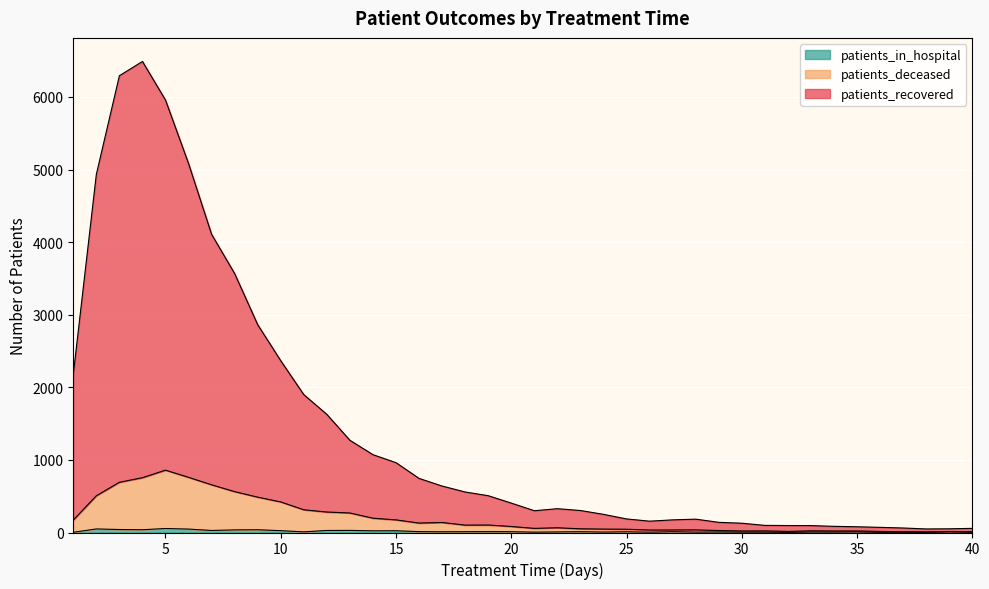

Reading right to left, list all the values displayed in this chart.

patients_recovered: 57	51	49	62	71	79	85	95	96	98	128	140	184	174	156	187	250	303	328	300	405	507	558	640	745	962	1072	1270	1627	1899	2366	2863	3567	4108	5083	5957	6489	6292	4933	2179
patients_deceased: 11	14	8	10	15	21	21	23	15	22	21	27	36	35	34	45	47	51	65	57	83	103	102	138	130	174	197	269	282	313	421	487	563	657	760	859	755	692	506	171
patients_in_hospital: 3	8	2	4	2	8	6	6	2	5	5	7	6	11	5	10	6	11	8	5	11	12	11	10	12	24	23	29	28	9	25	38	36	28	47	55	38	41	49	3